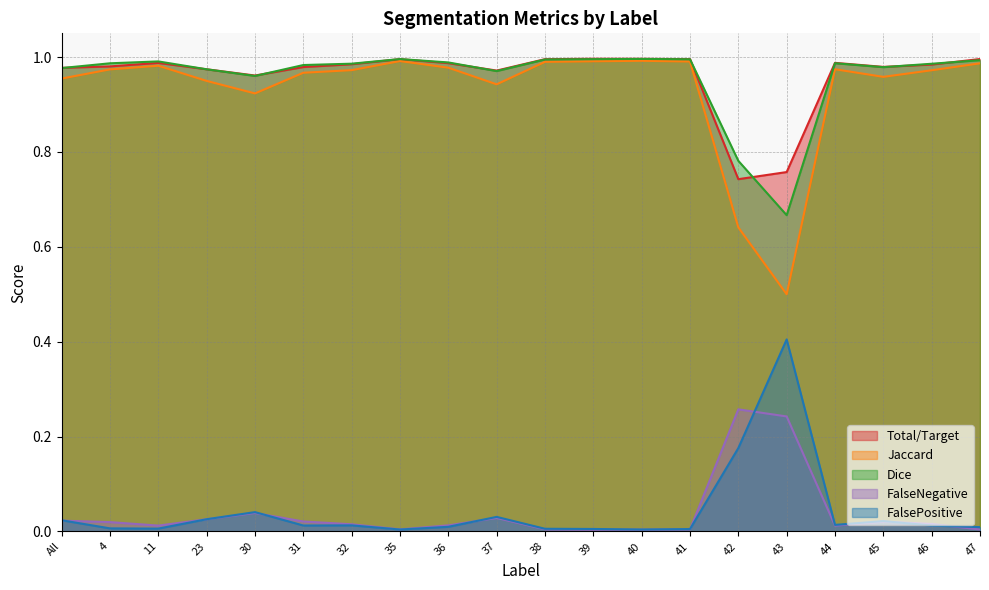

What is the label of the 6th point from the left?

31